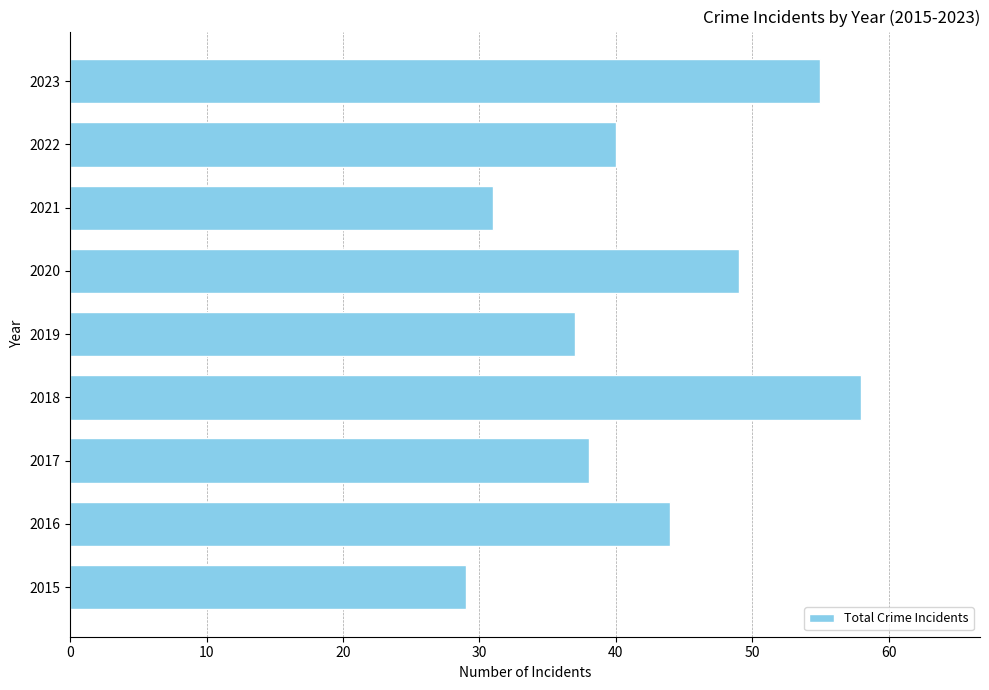

The chart shows a value of 31 at 2021. True or false?

True